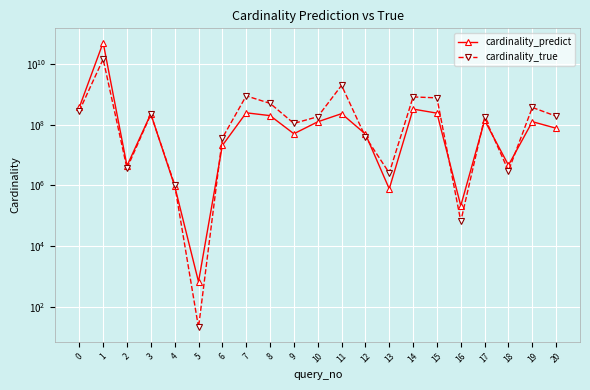

Where is the first local minimum for cardinality_predict?

2